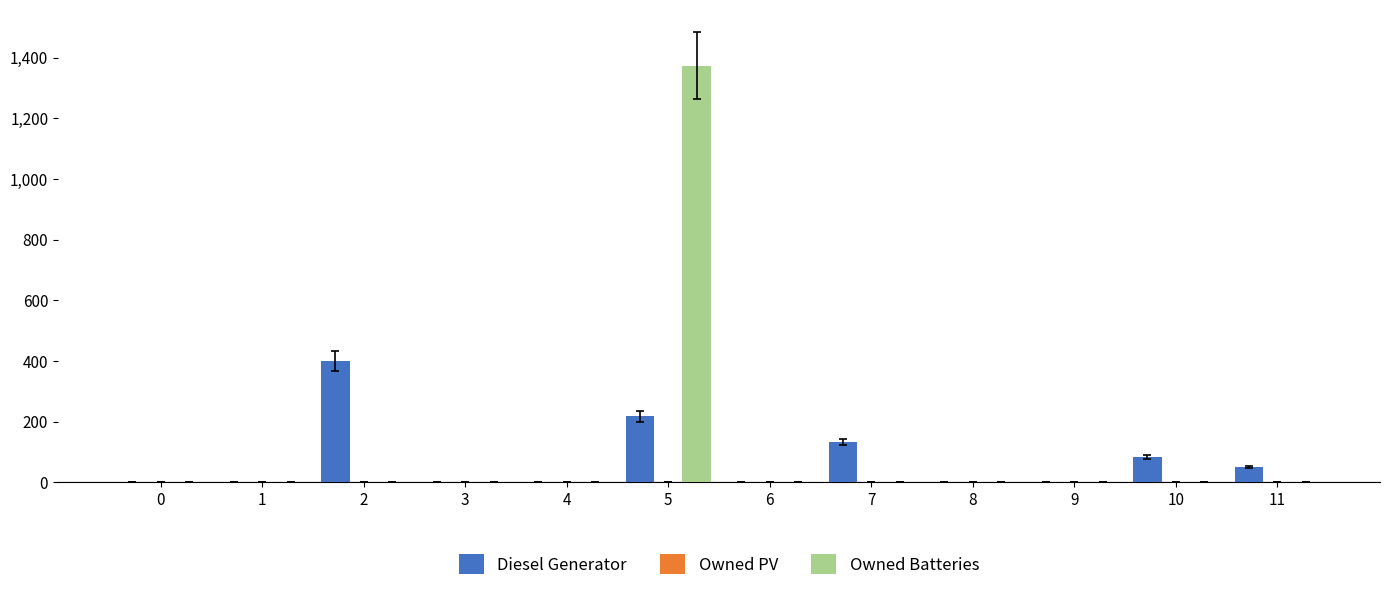

Which series changed the most between 1 and 2?

Diesel Generator